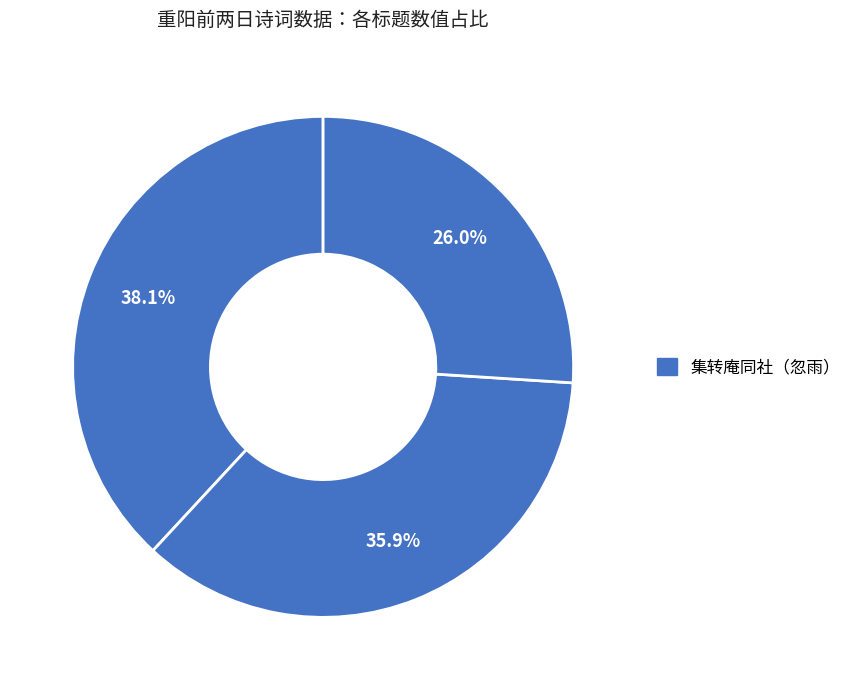

How many segments does this pie chart have?

3